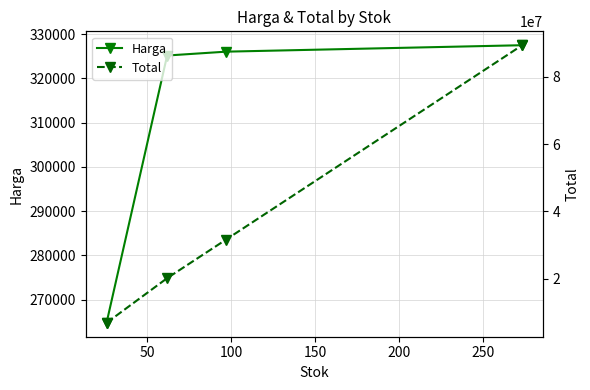

Reading left to right, transcribe all the data shown in this chart.

Harga: 264748.0	325165.4	326036.0	327493.4
Total: 6883449.2	20160252.6	31625496.1	89405696.0